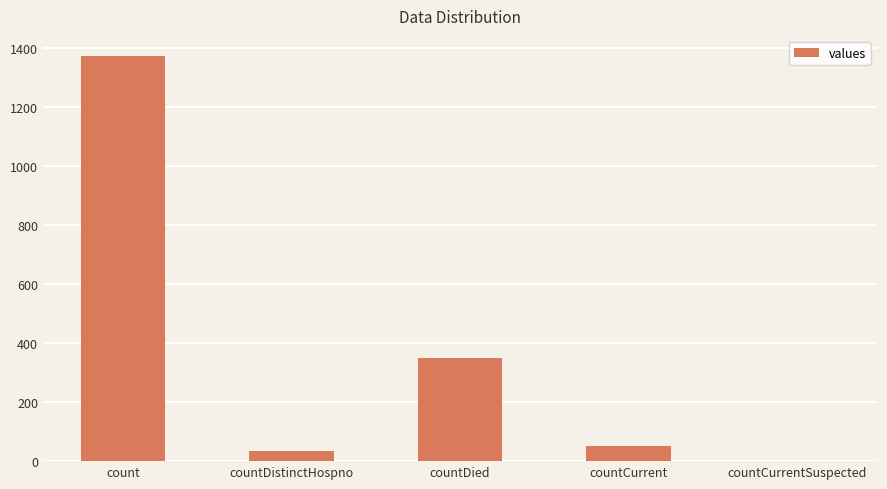

What is the sum of all values?

1805